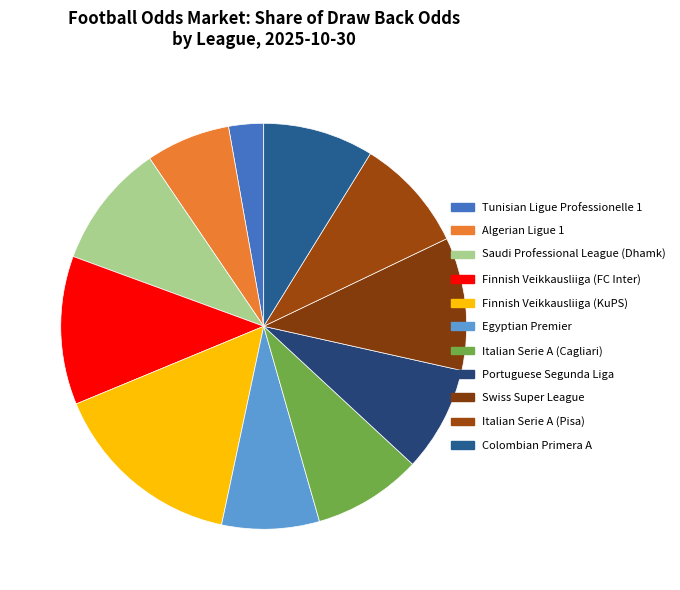

Which slice is the smallest?

Tunisian Ligue Professionelle 1